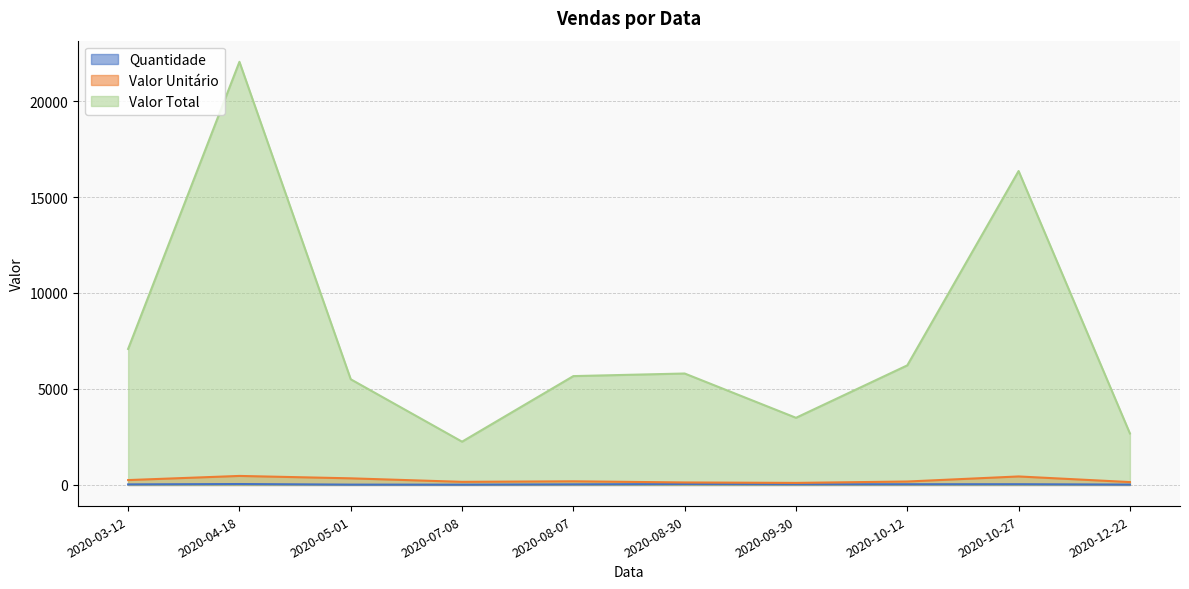

How many data points in Valor Total are above 5805?

4